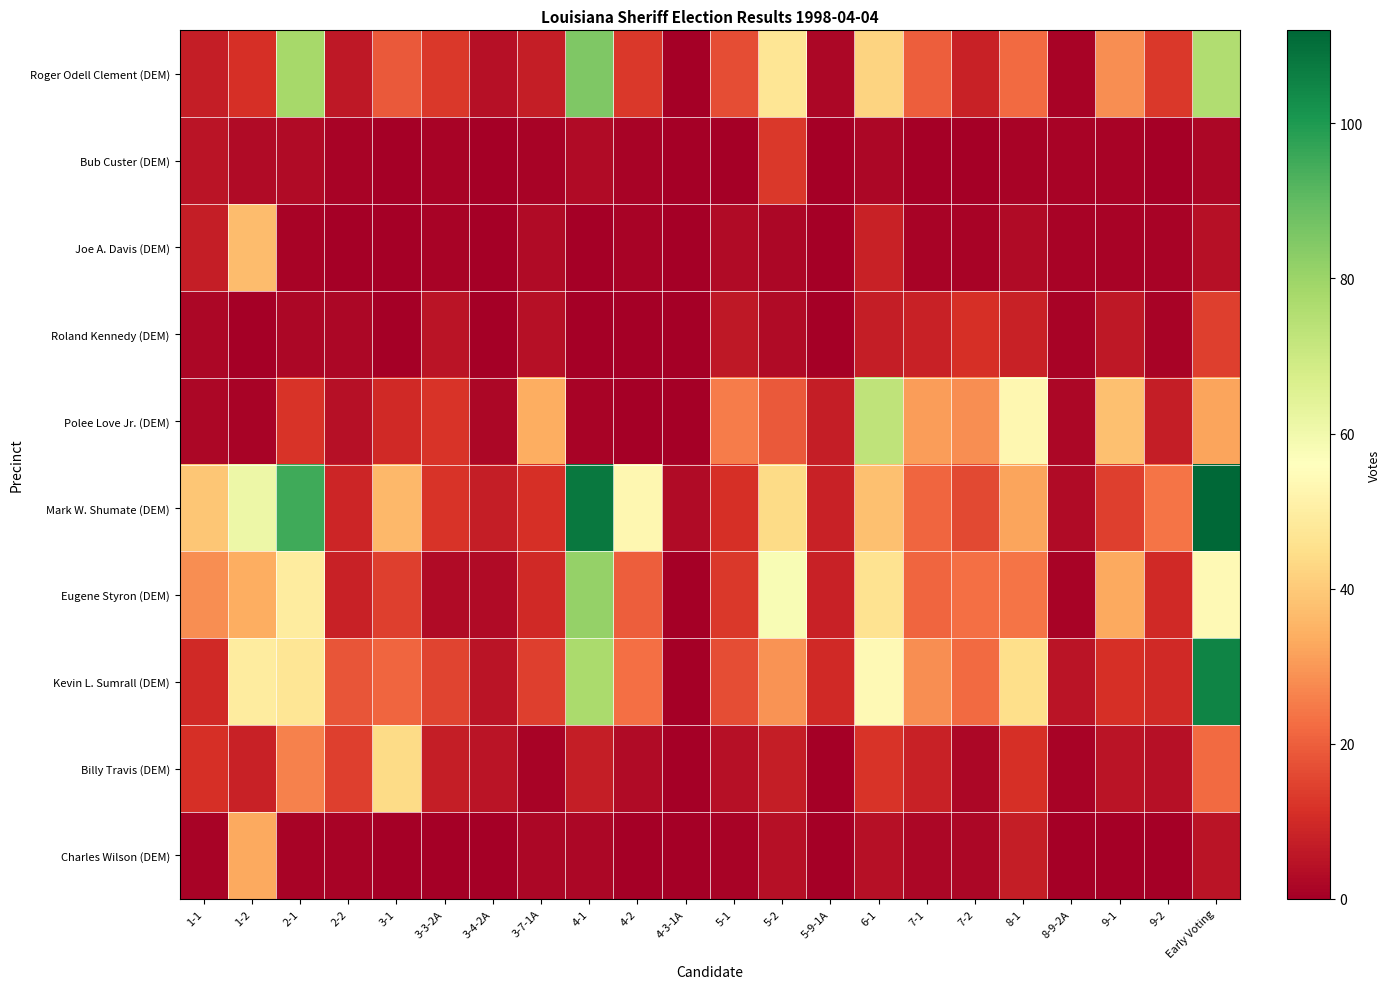

Between 4-1 and 4-3-1A, which series saw the biggest shift?

Mark W. Shumate (DEM)